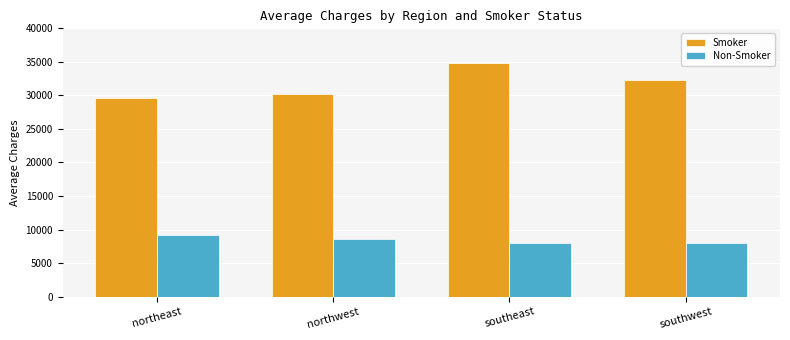

What is the sum of the Smoker values at northwest and southeast?

65037.0